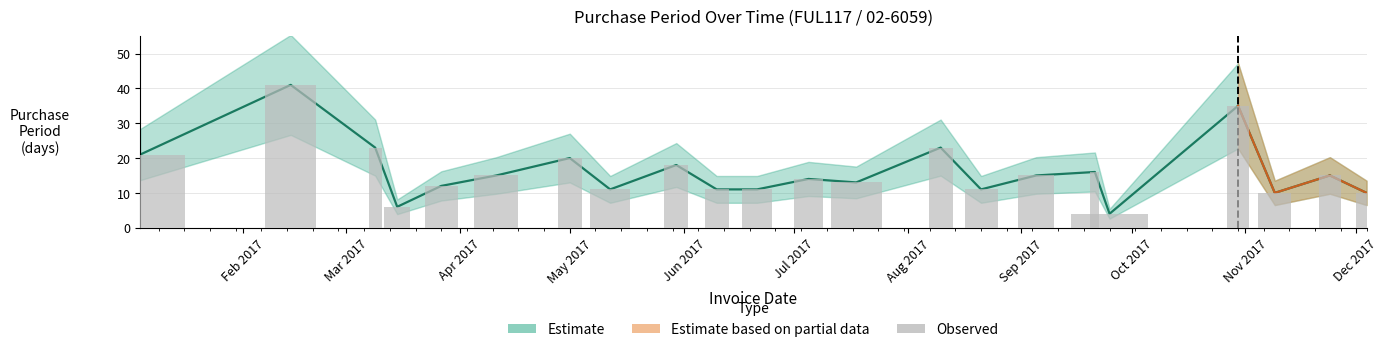

The chart shows a value of 11 at 2017-06-10. True or false?

True